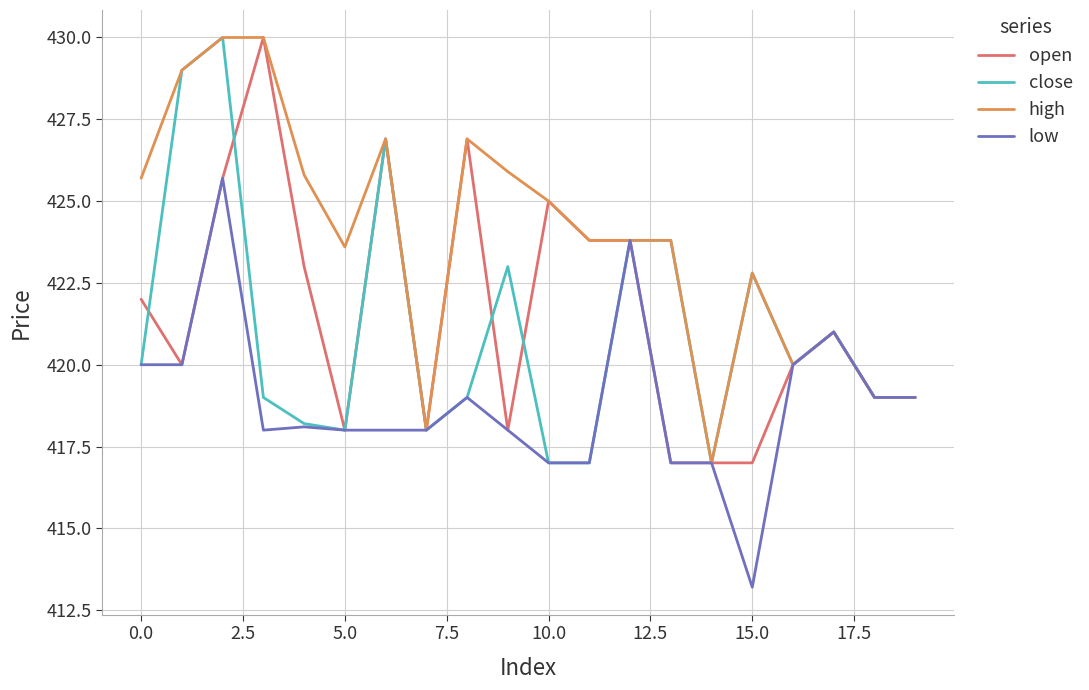

Which series has the largest total across all categories?

high